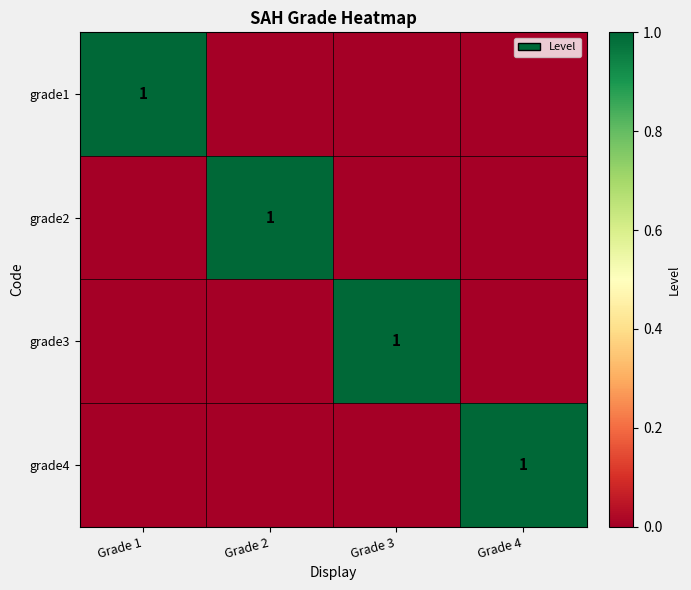

Which series changed the most between Grade 2 and Grade 3?

grade2